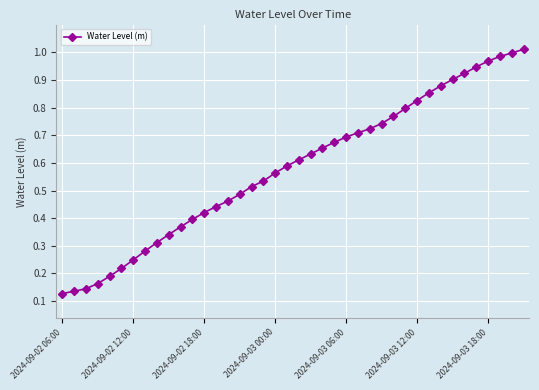

What is the sum of all values?

23.2